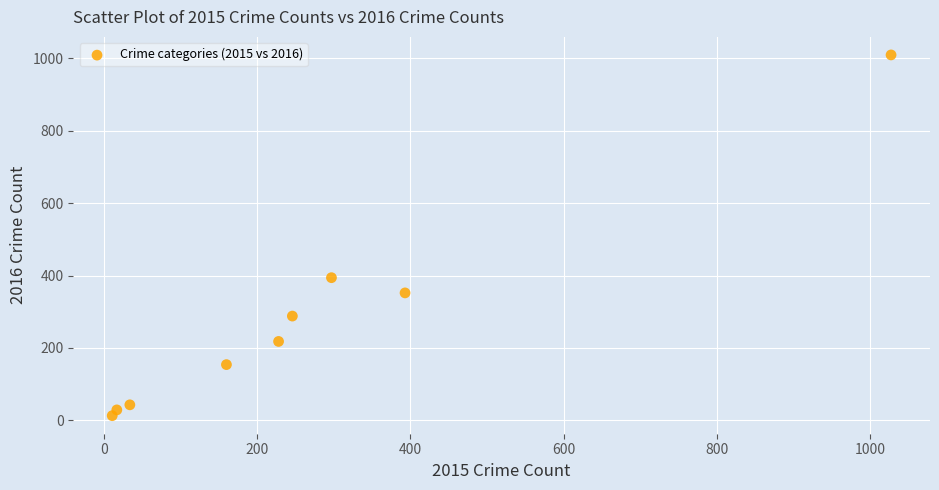

What is the range of Y values (max minus min)?

996